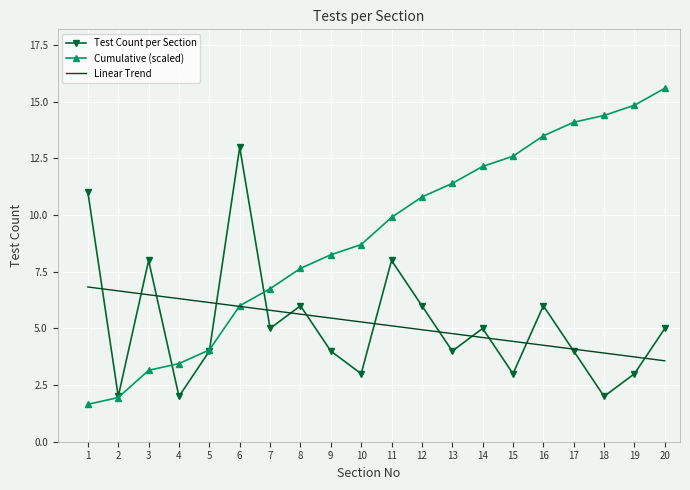

Between 5 and 7, which series saw the biggest shift?

Cumulative (scaled)